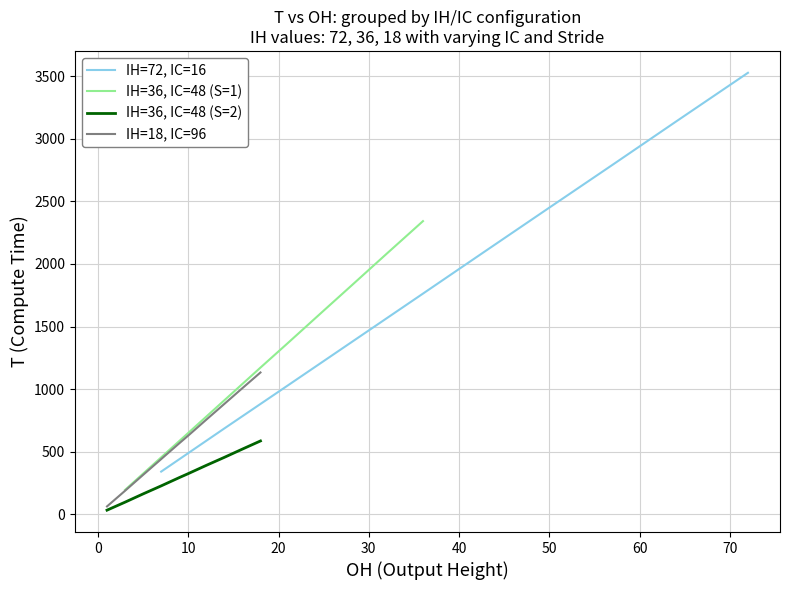

At which label does IH=72, IC=16 first exceed 2107?

50